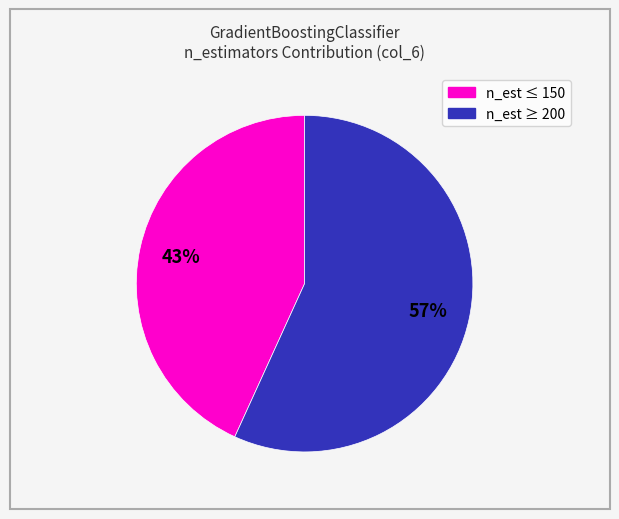

To the nearest percent, what is the average slice percentage?

50%